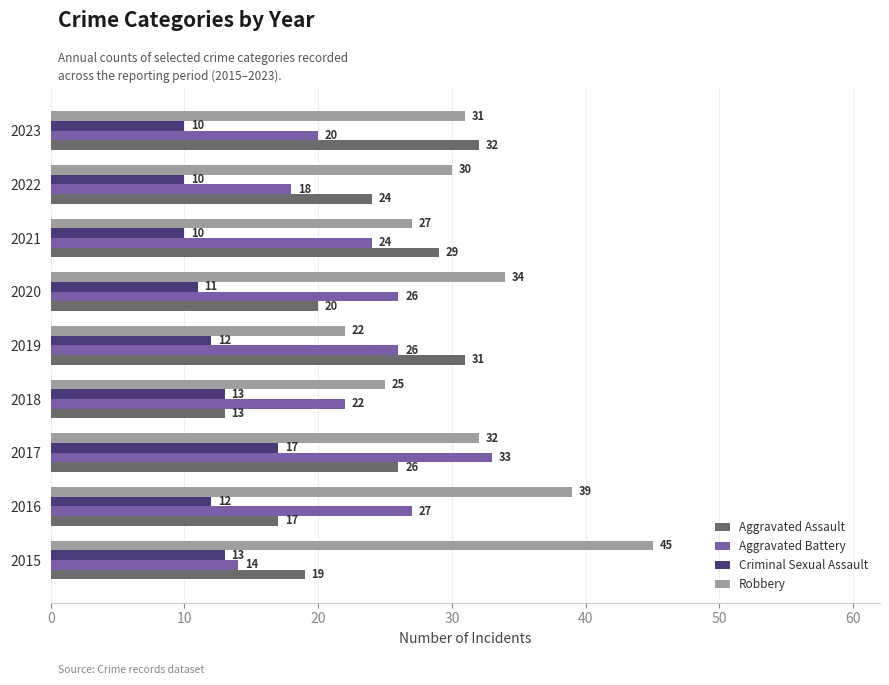

At which category is the sum across all series the highest?

2017